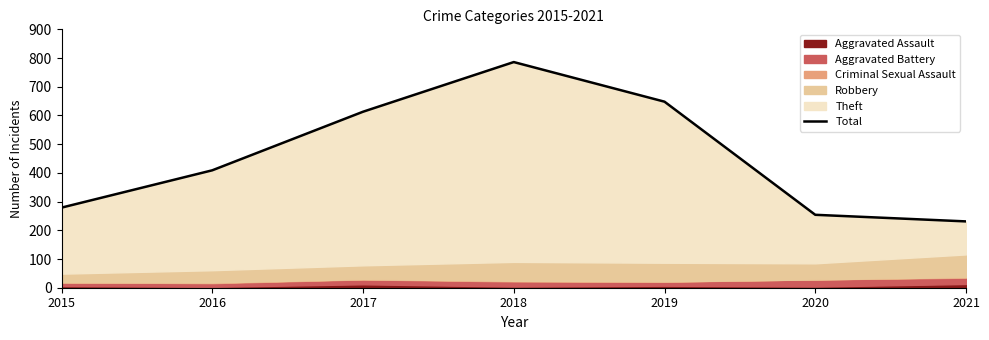

How many data points are less than 409?

3